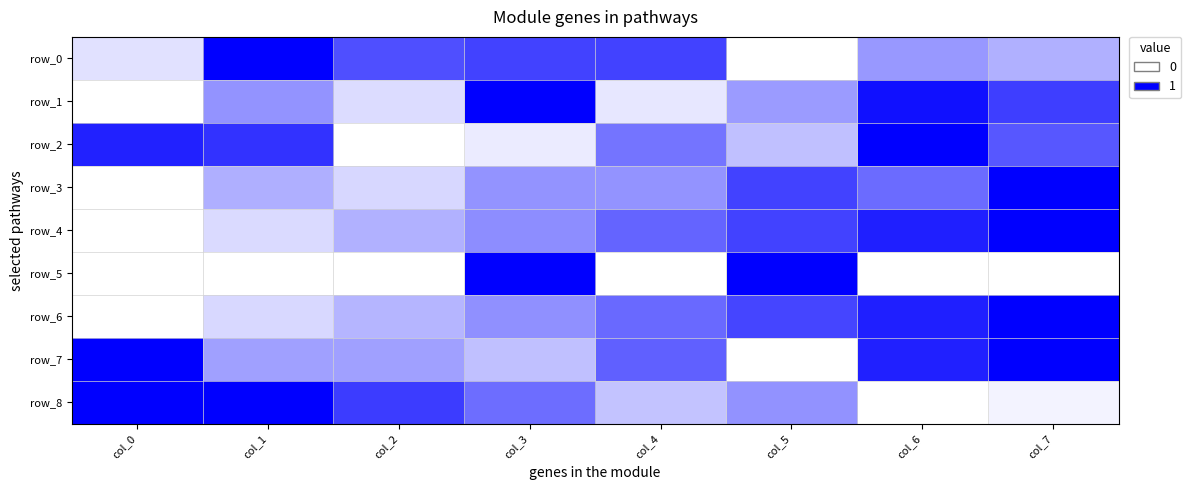

At which category does the chart reach its peak across all series?

col_1